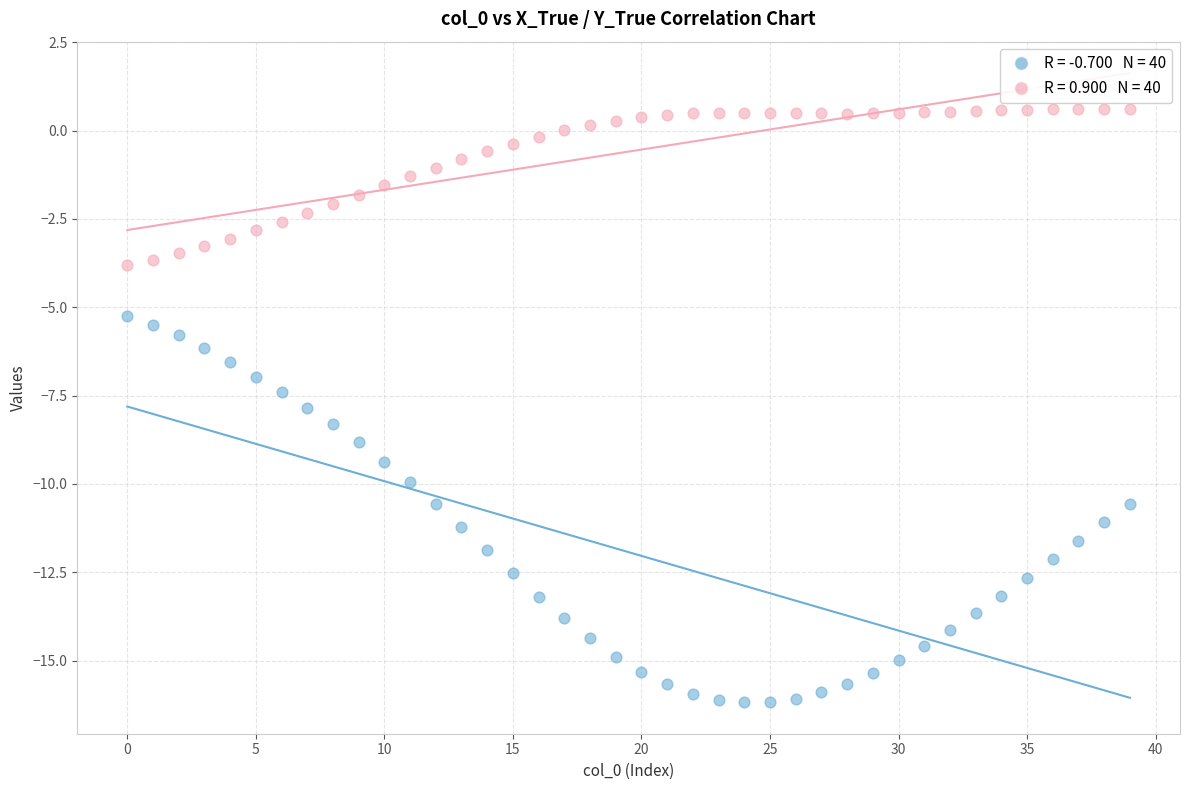

Across all data points, what is the range of Y values (max minus min)?

16.8